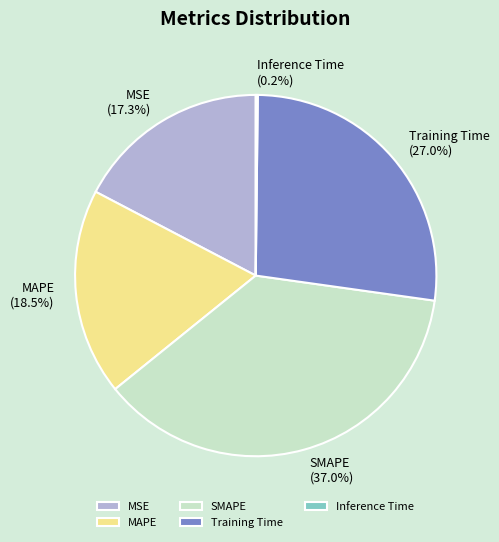

Combined, what portion of the pie is MSE and MAPE?

35.8%